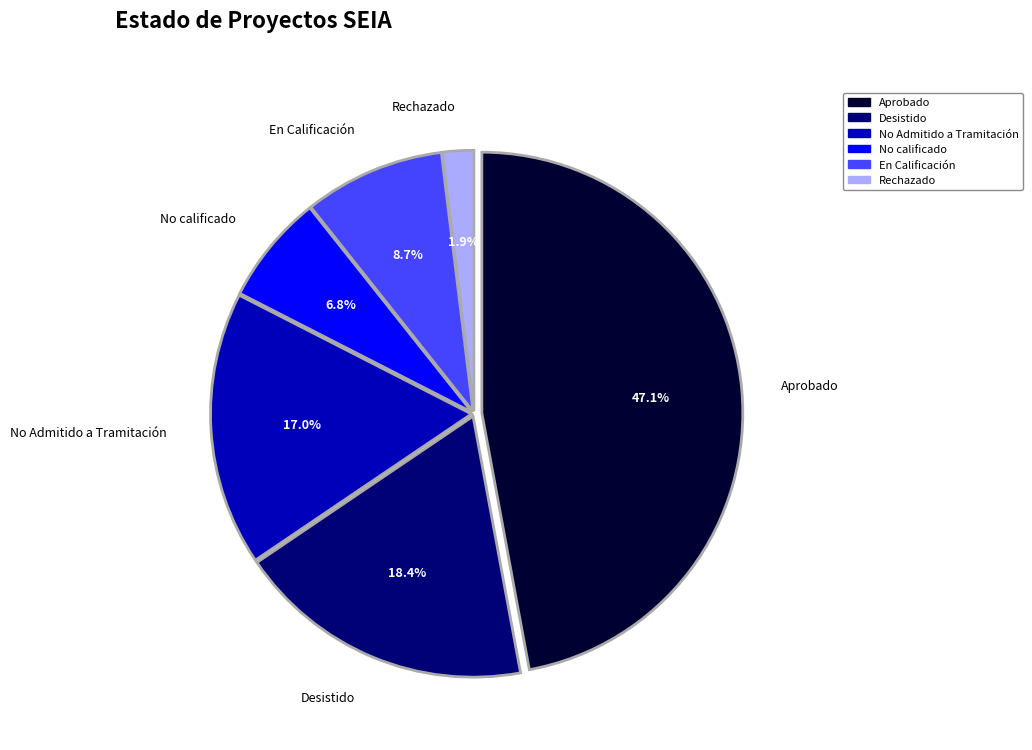

To the nearest percent, what percentage of the pie is No calificado?

7%